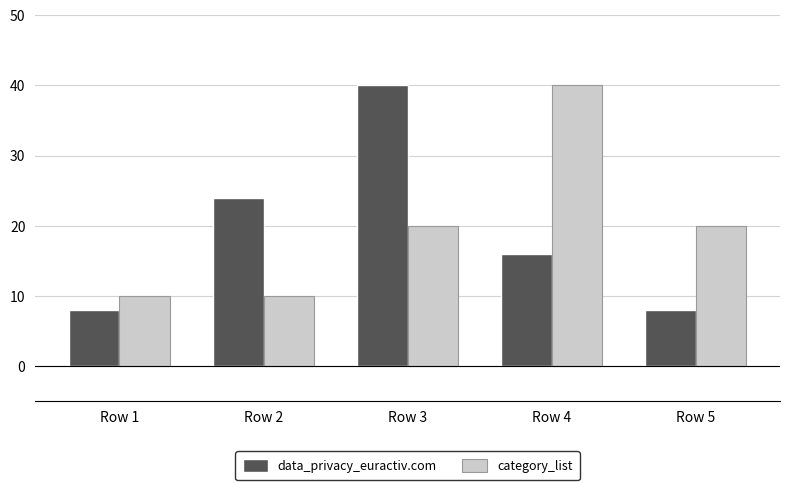

Rank the series by their average value, from lowest to highest.

data_privacy_euractiv.com, category_list